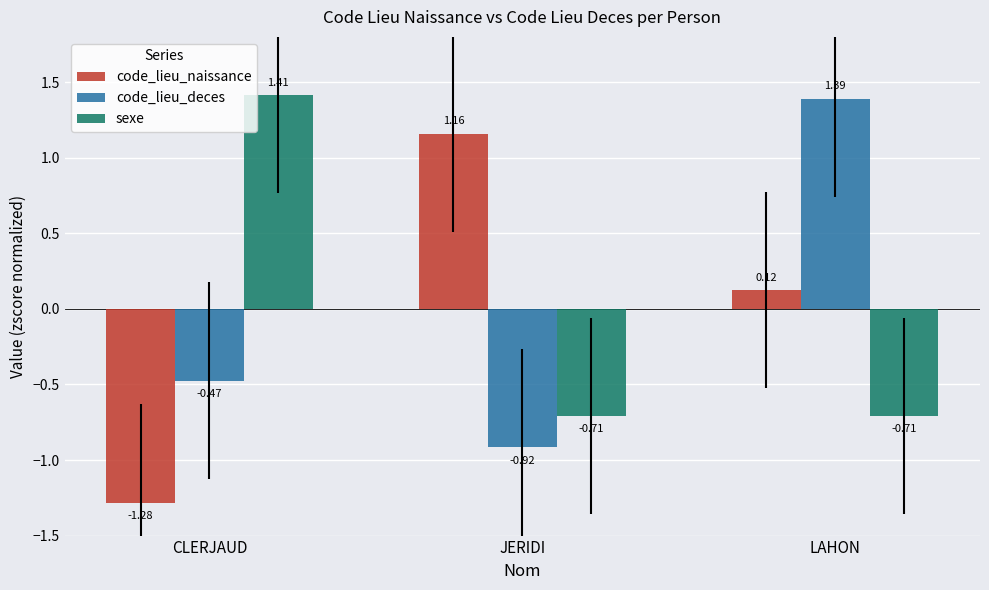

How many values in sexe are below zero?

2